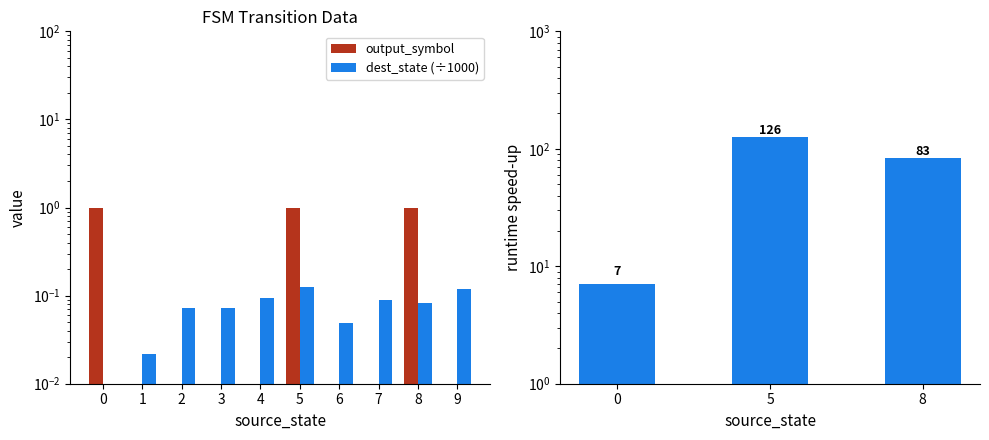

The destination_state series shows 0.0 at 1. True or false?

True